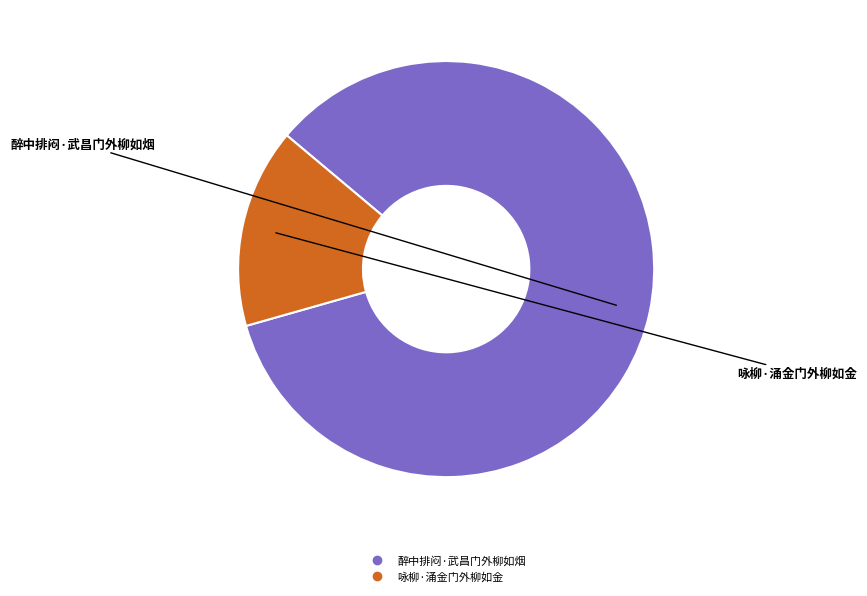

Is the sum of 咏柳·涌金门外柳如金 and 醉中排闷·武昌门外柳如烟 greater than half?

Yes